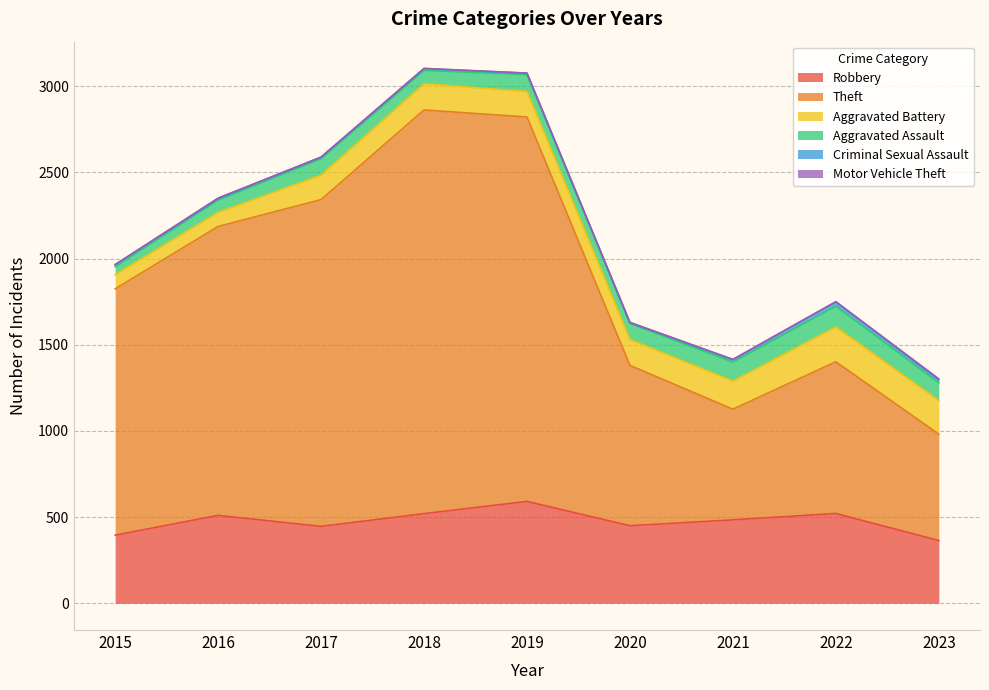

True or false: Motor Vehicle Theft and Theft cross at least once.

False